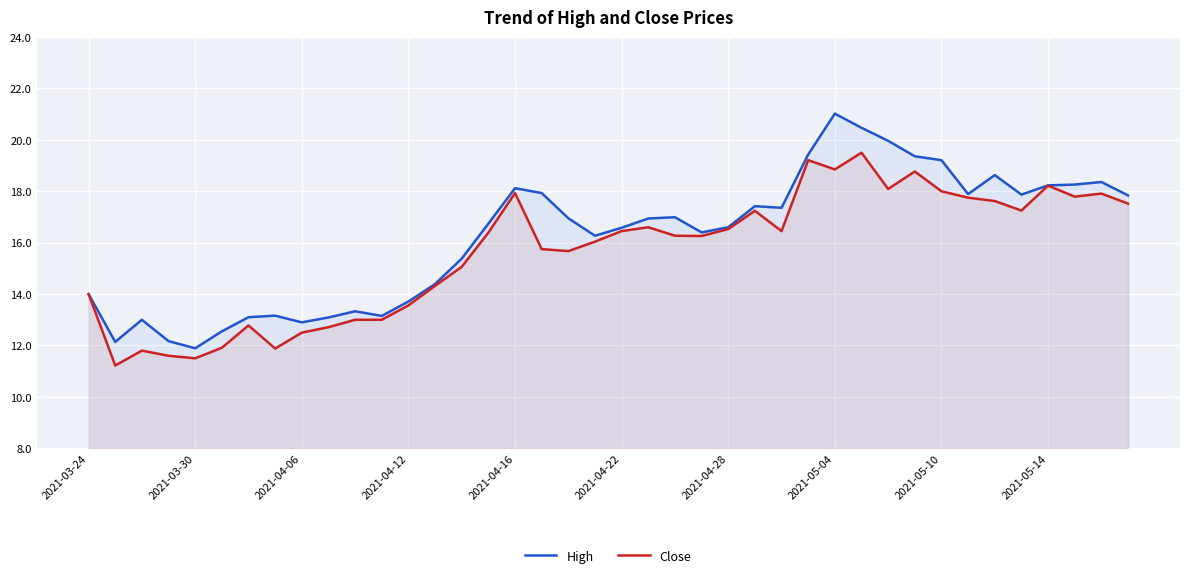

True or false: High and Close cross at least once.

False